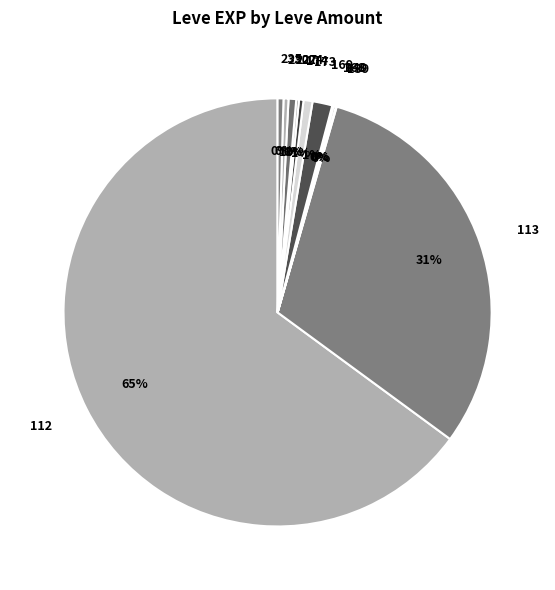

The 112 slice represents 65% of the pie. True or false?

True